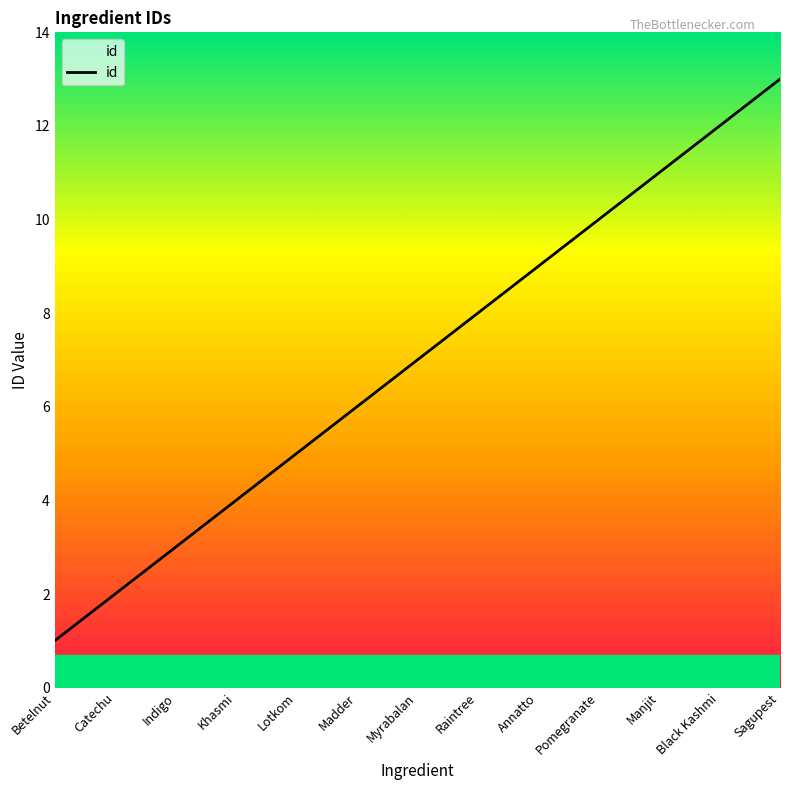

Rank the categories by value from highest to lowest.

Sagupest, Black Kashmi, Manjit, Pomegranate, Annatto, Raintree, Myrabalan, Madder, Lotkom, Khasmi, Indigo, Catechu, Betelnut